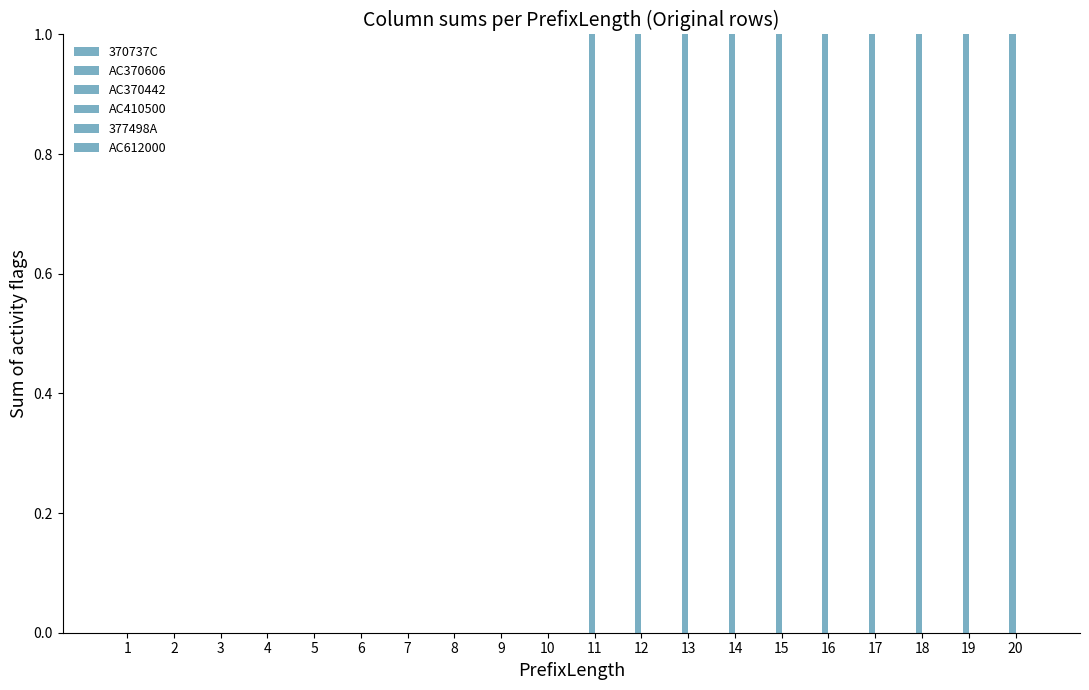

Count the number of data series in this chart.

1